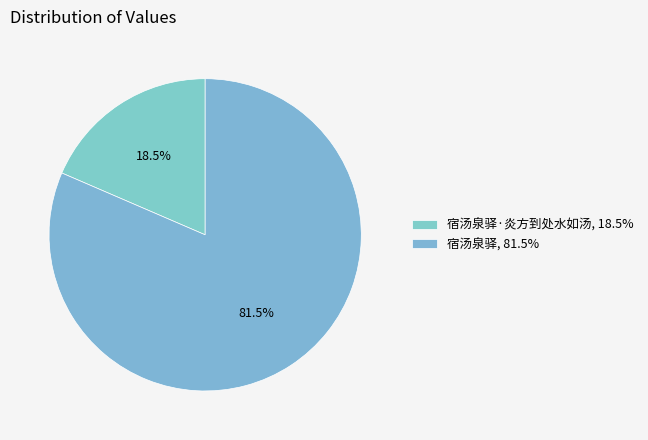

To the nearest percent, what is the difference between the largest and smallest slice percentages?

63%